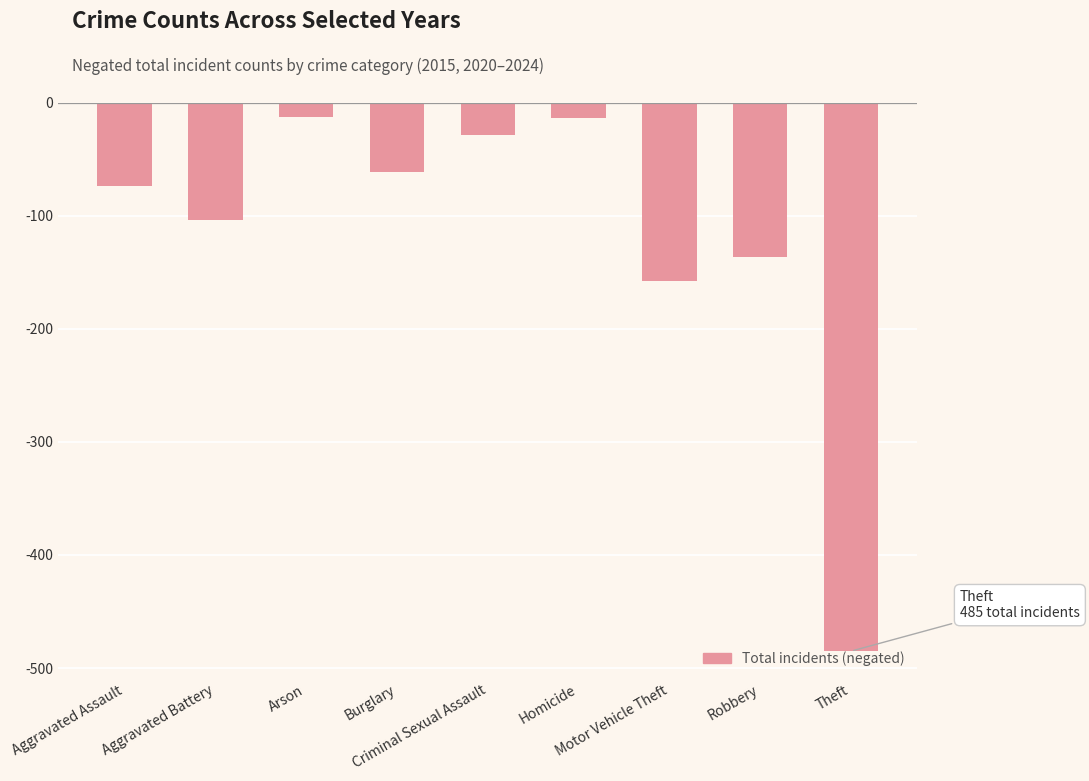

At which label is the value closest to -249?

Motor Vehicle Theft